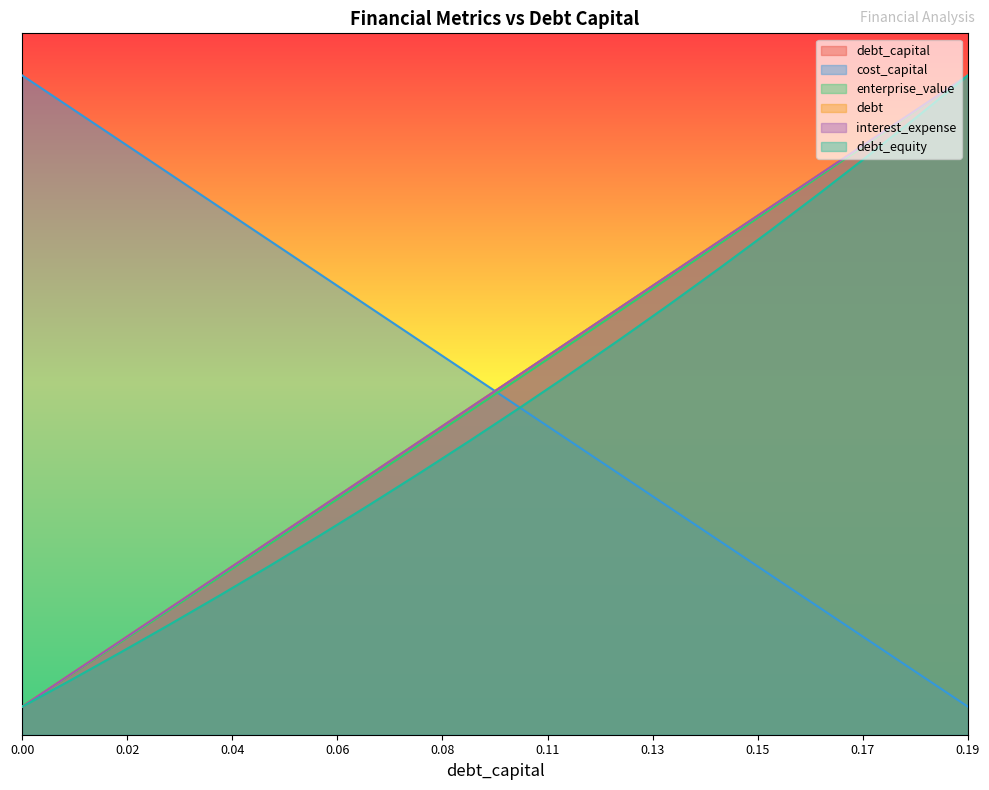

What is the difference between the second highest and minimum values in the debt_capital series?

42.6